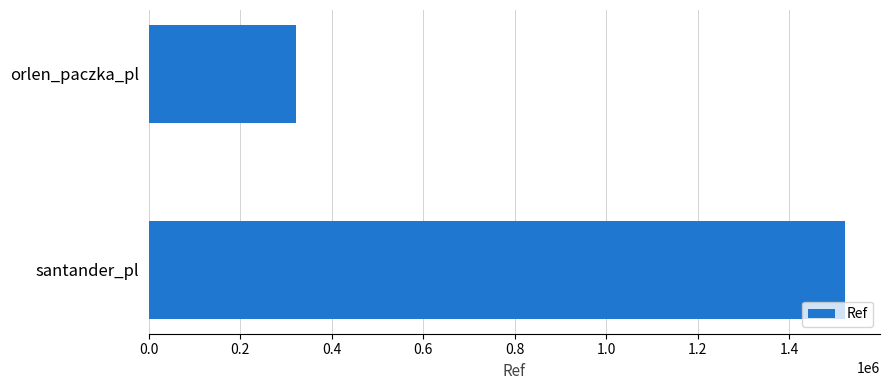

What is the sum of all values?

1845162